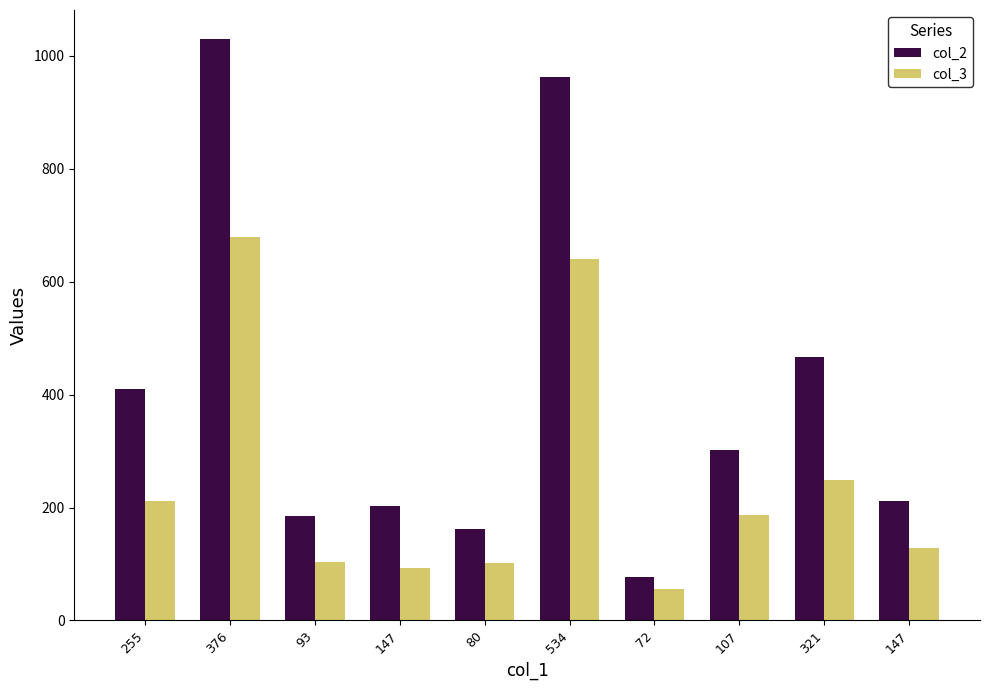

Which series has the largest total across all categories?

col_2